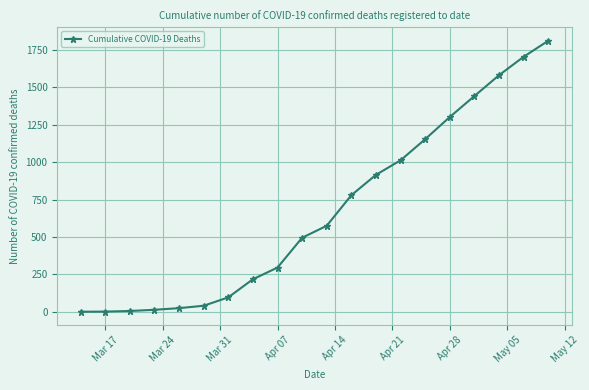

What is the average value?

673